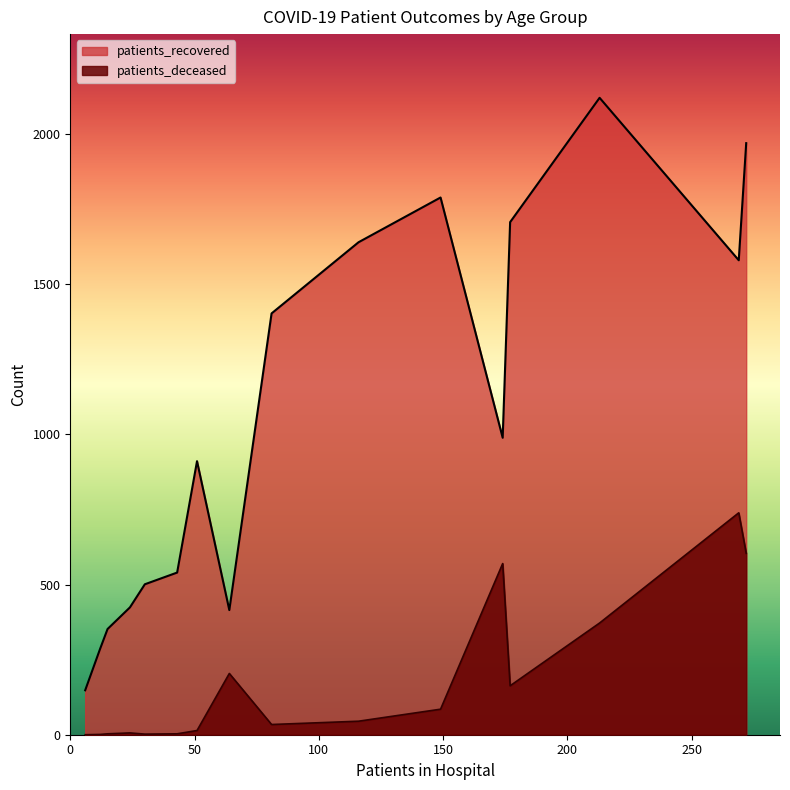

What is the highest value of the patients_deceased series?

739